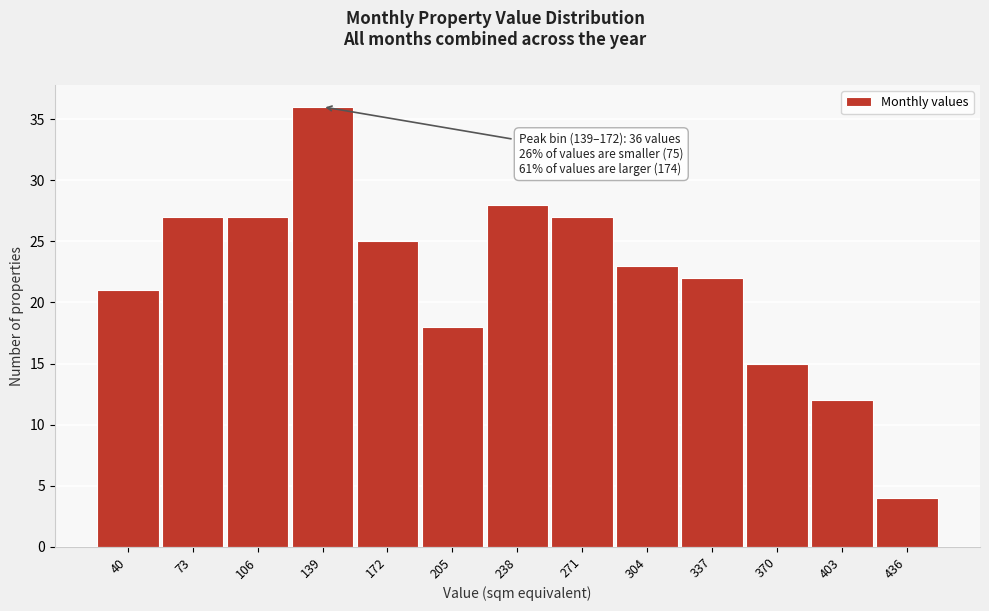

Reading left to right, extract all data points from this chart.

40=21	73=27	106=27	139=36	172=25	205=18	238=28	271=27	304=23	337=22	370=15	403=12	436=4